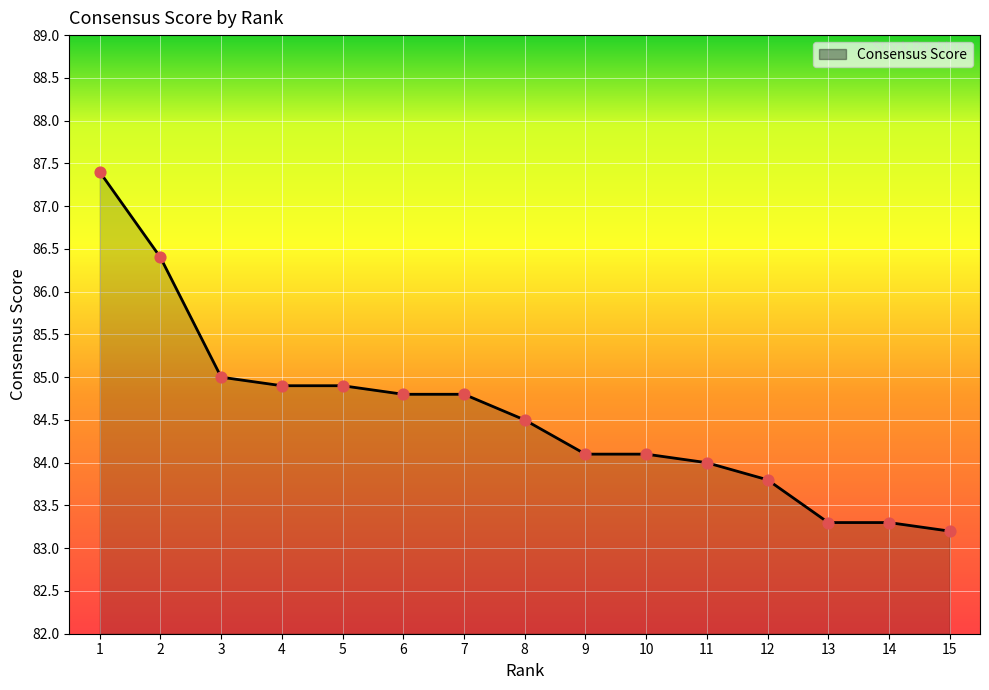

Which has a higher value, 1 or 11?

1